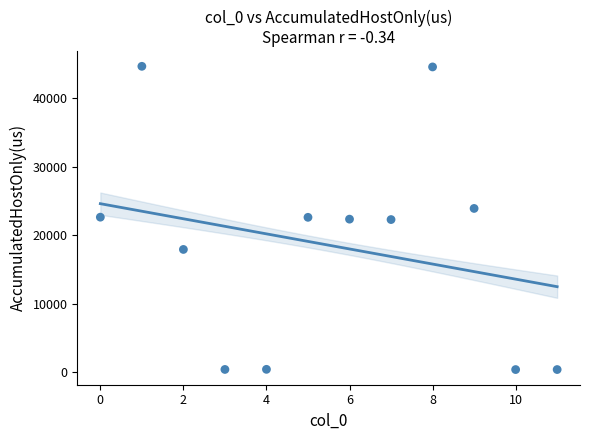

What is the average Y value?

18544.2